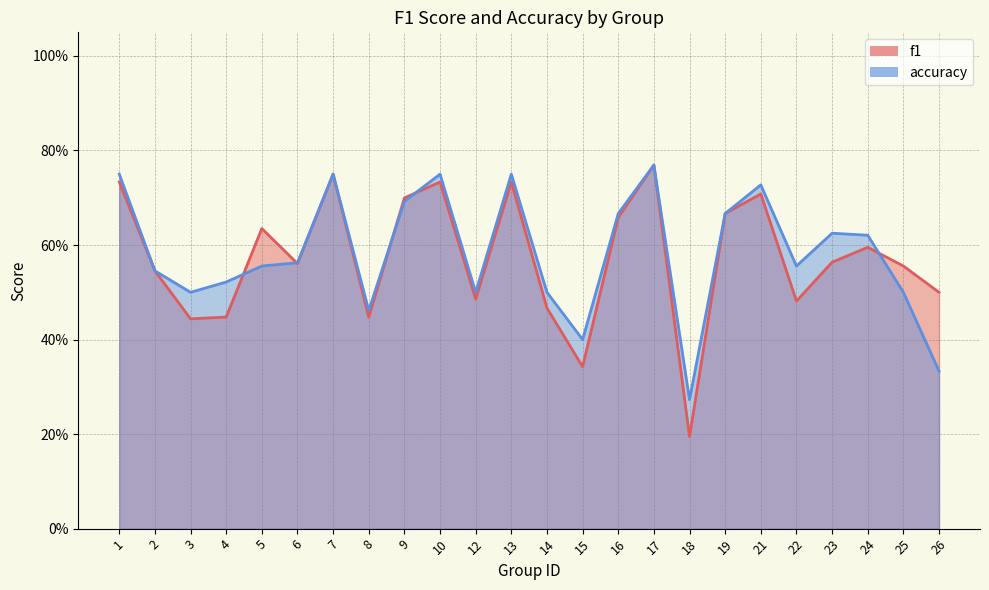

In accuracy, how many points are higher than both neighbors (excluding endpoints)?

6